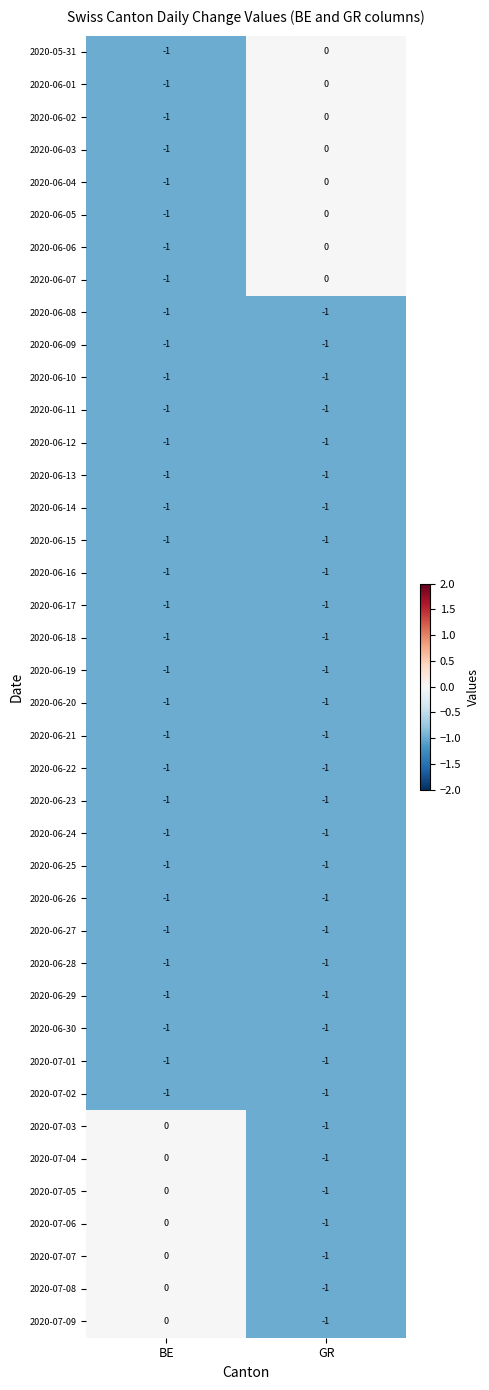

How many categories are shown in the chart?

2